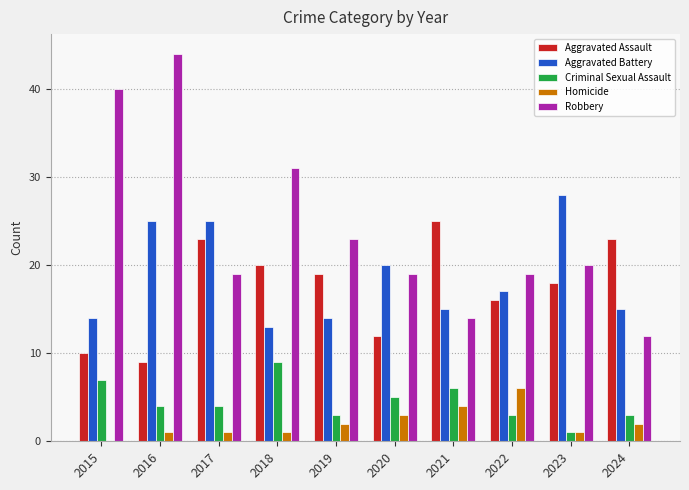

What is the maximum value shown in the chart?

44